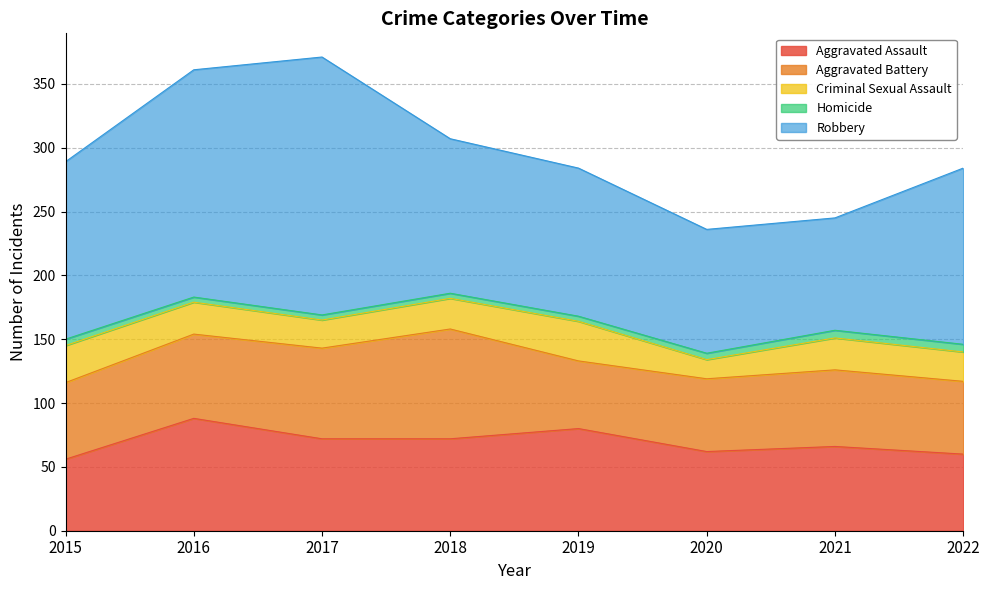

Which series has the widest spread of values?

Robbery